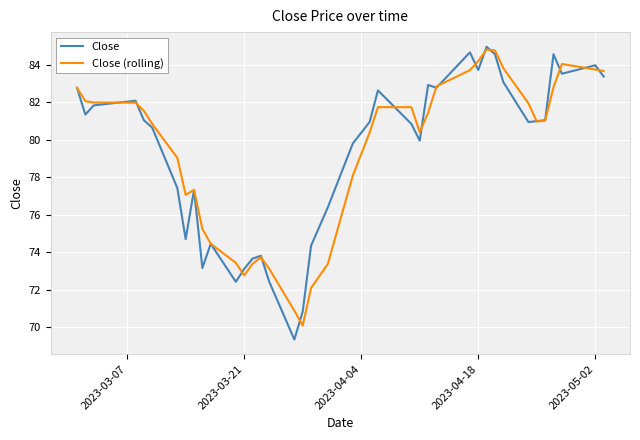

What is the minimum value shown in the chart?

69.3